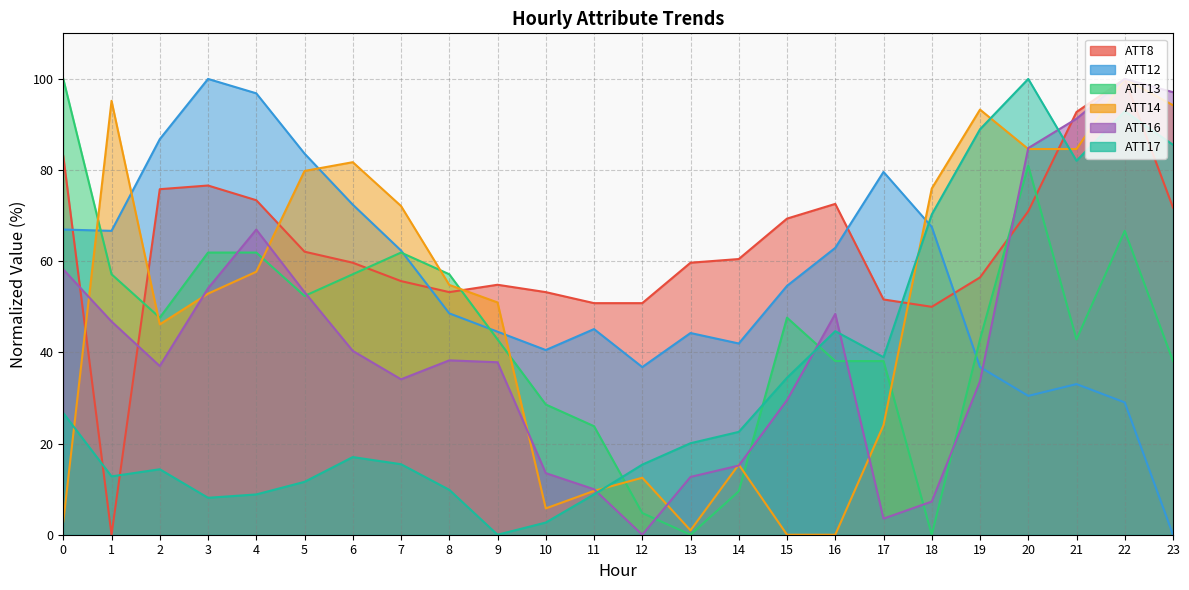

What is the value of the ATT14 point at the 3rd from the left?

46.2